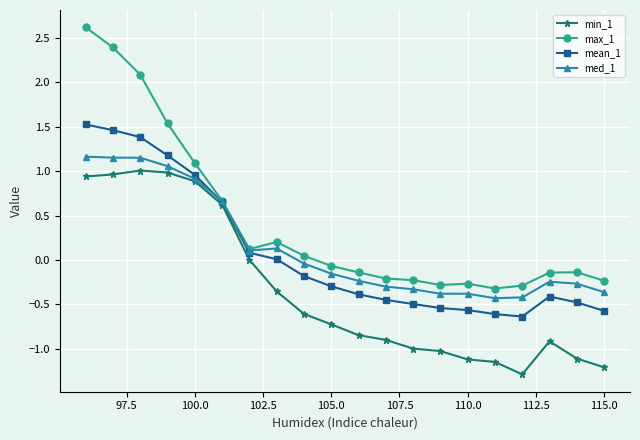

Which series has the widest spread of values?

max_1